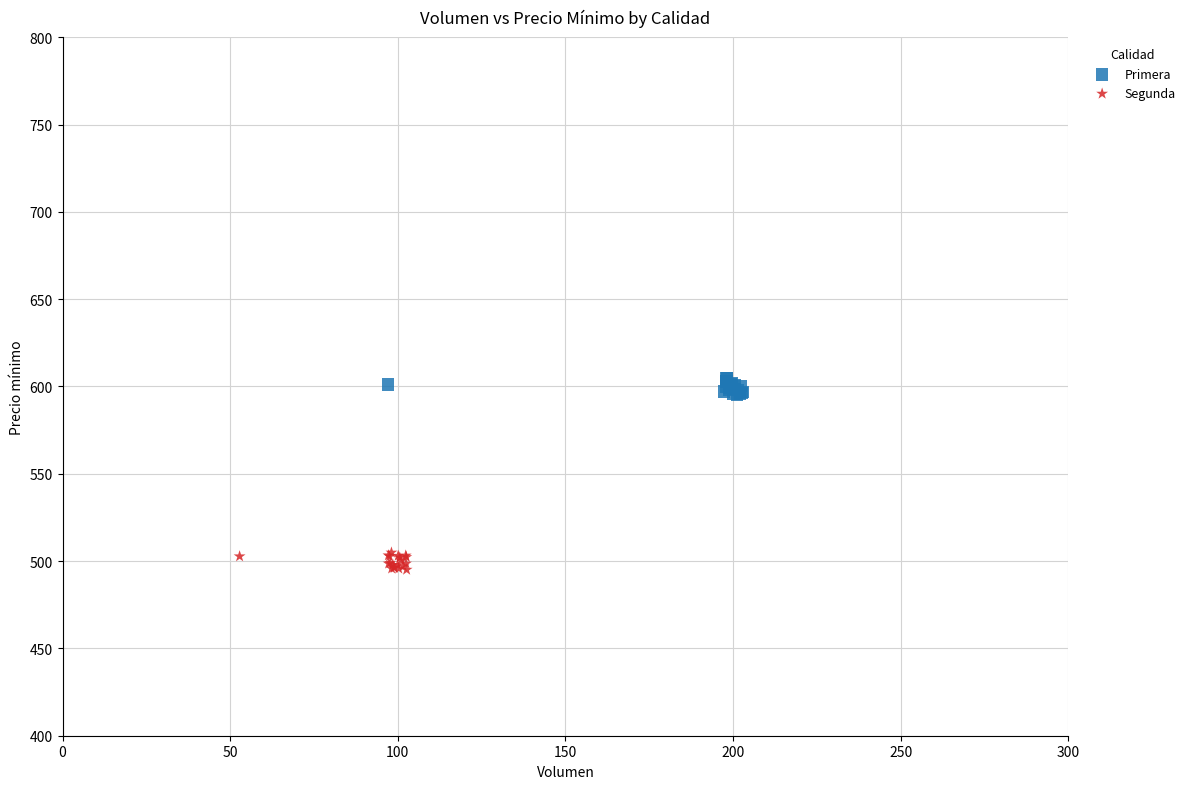

Which series reaches the minimum Y coordinate?

Segunda